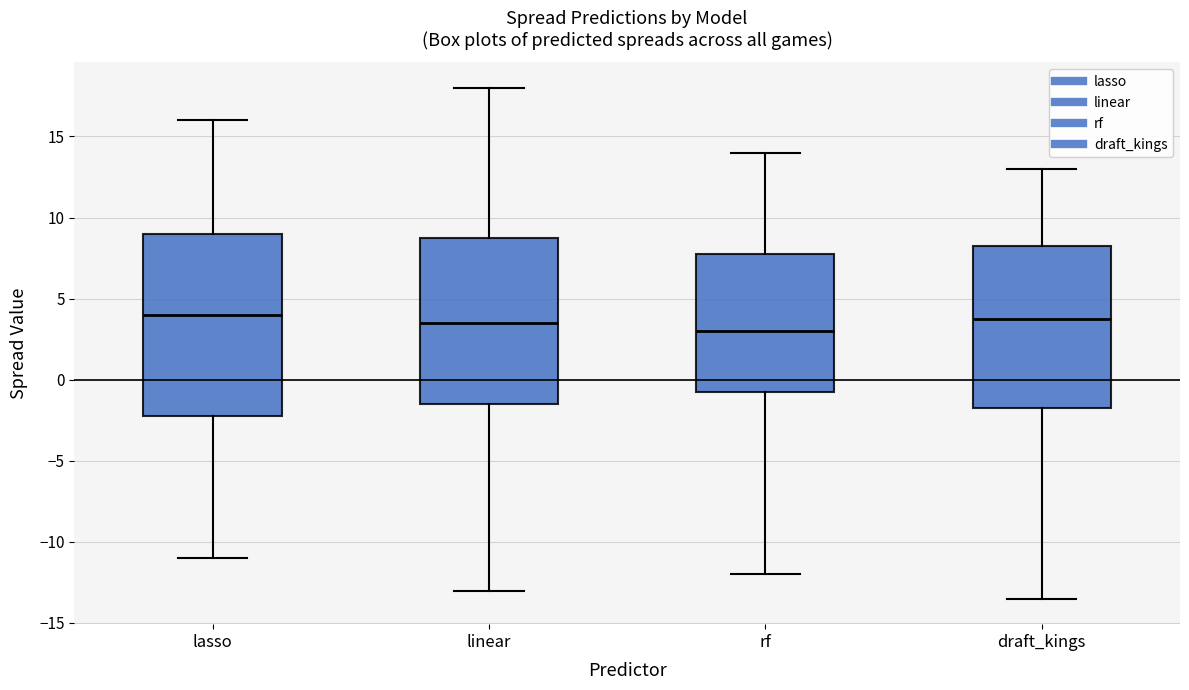

Reading left to right, transcribe this box plot: for each box, give where its median line is, the range the box spans, and where its two whiskers end, as read against the y-axis. The values are not printed on the chart, so give them approximately, as read against the axis.

lasso: median 4.0, box -2.0 to 9.0, whiskers -11.0 to 16.0
linear: median 3.5, box -1.5 to 9.0, whiskers -13.0 to 18.0
rf: median 3.0, box -0.5 to 8.0, whiskers -12.0 to 14.0
draft_kings: median 4.0, box -1.5 to 8.5, whiskers -13.5 to 13.0